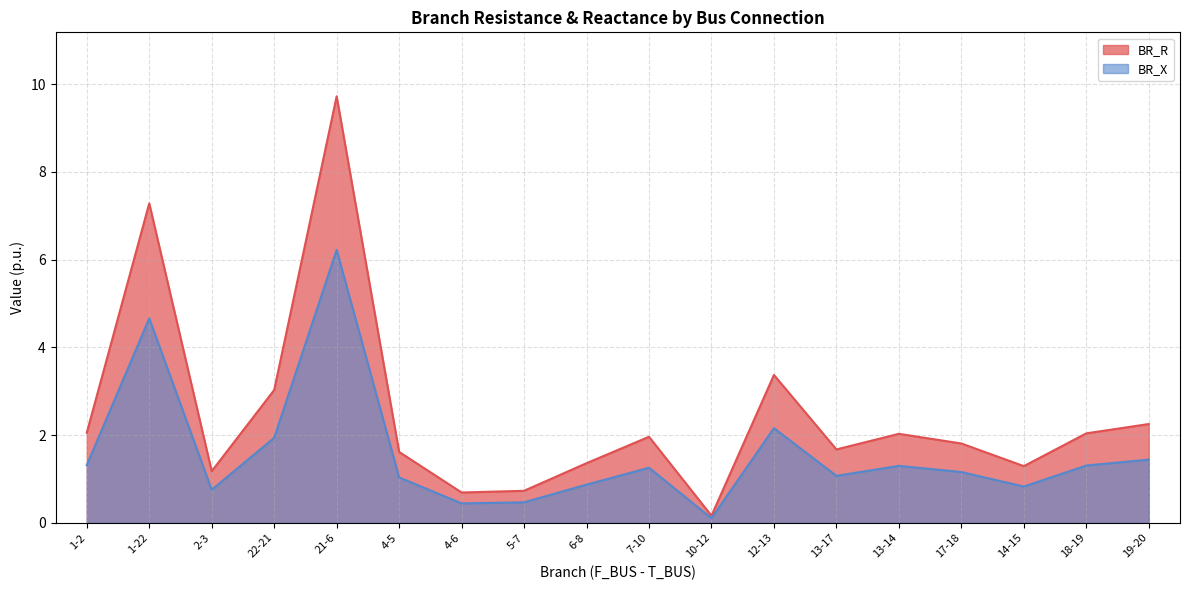

What is the maximum value shown in the chart?

9.7